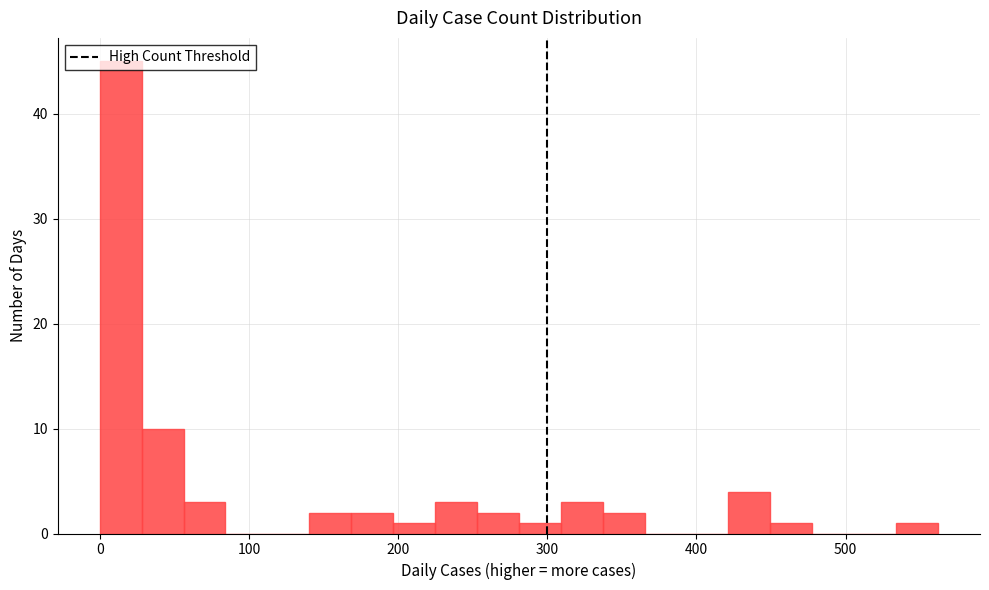

Around what value on the x-axis is the tallest bar? Give the approximate position of its centre, as read against the axis.

10